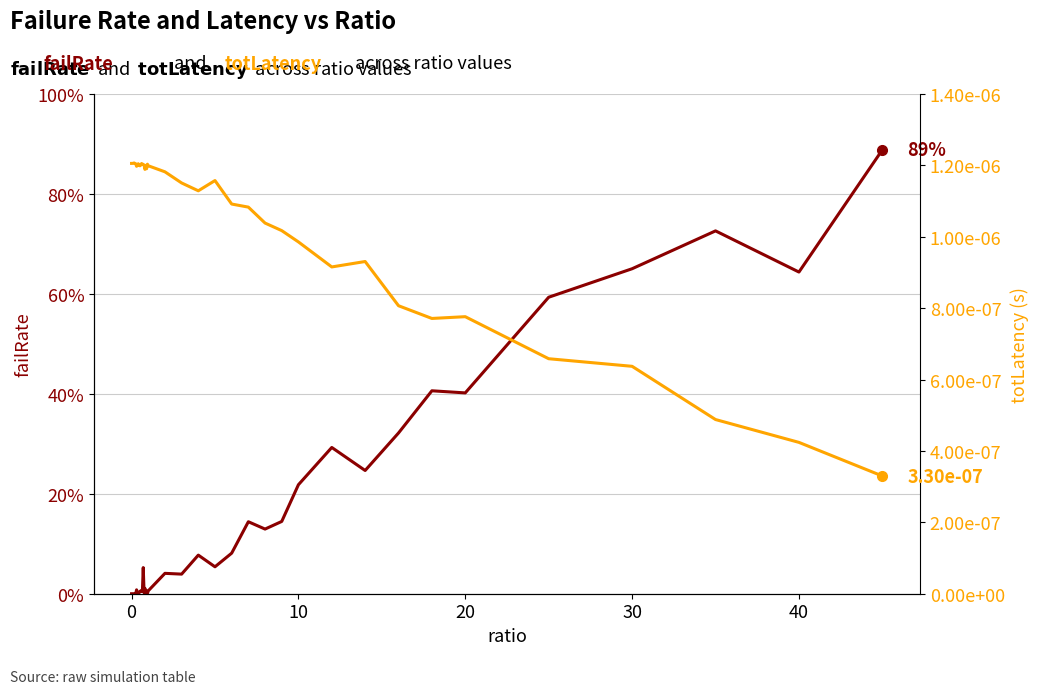

The failRate series shows 0.0 at 12. True or false?

False